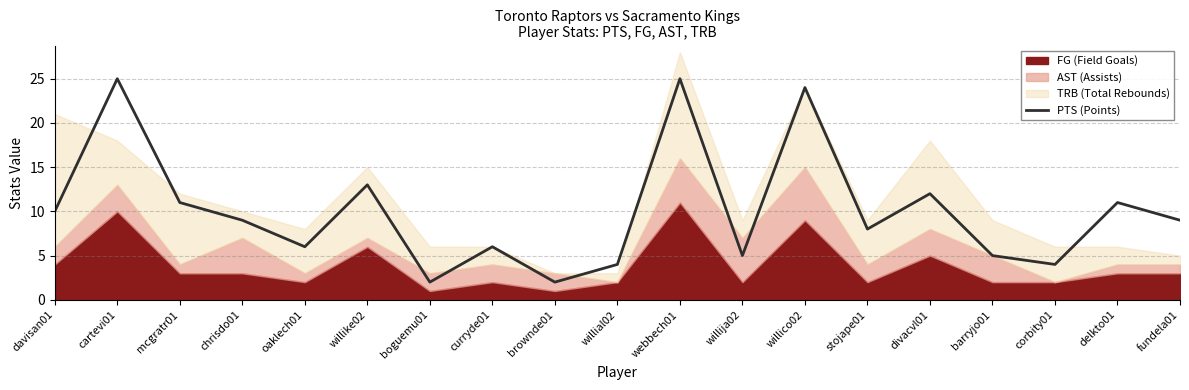

Does the chart display data point markers on the line(s)?

No